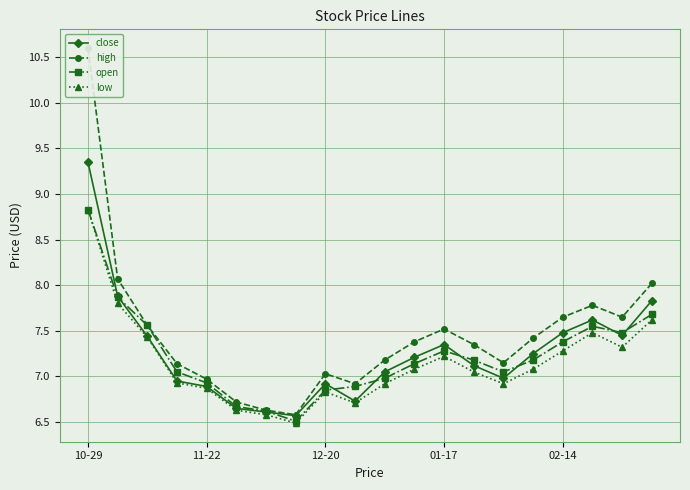

Which has a higher value, 5 or 7?

5